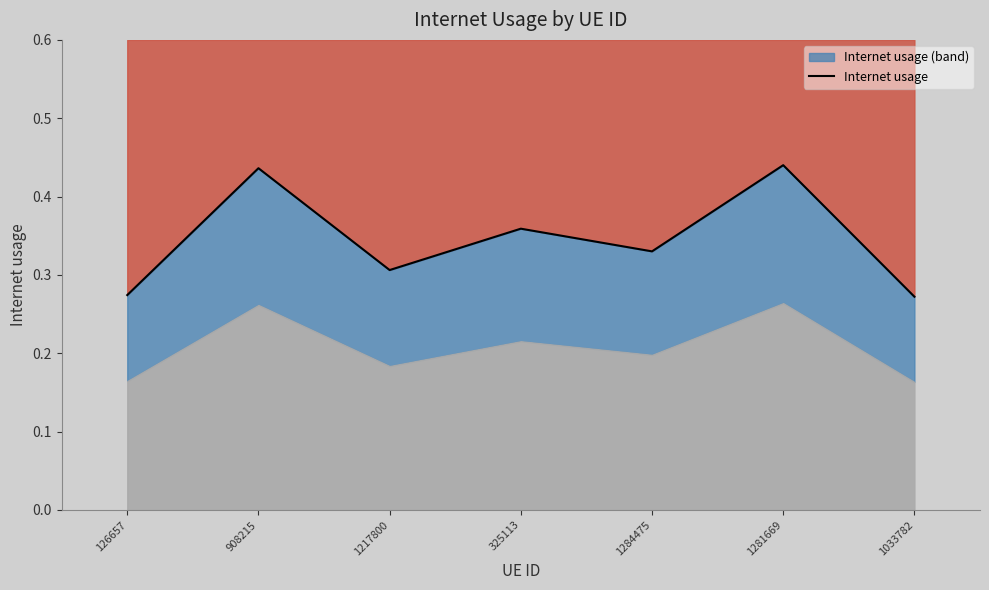

At which category does the chart reach its peak across all series?

1281669